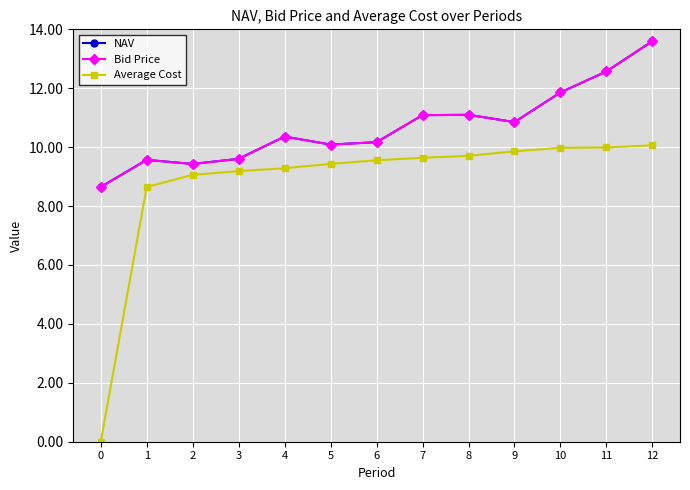

Which category has the highest value in the Bid Price series?

12